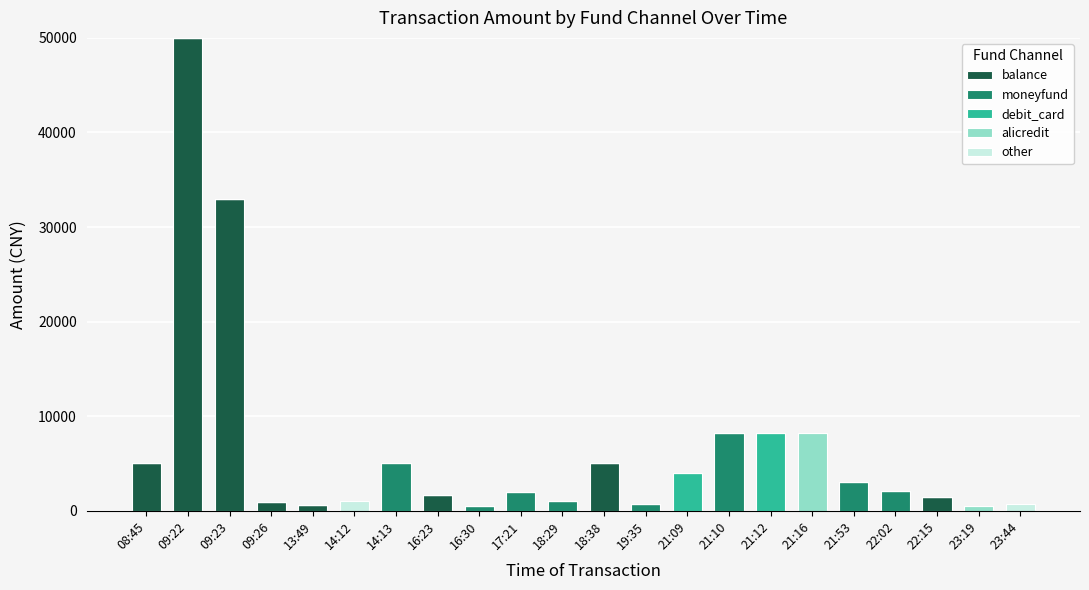

Are the bars grouped side by side (vs. stacked)?

No